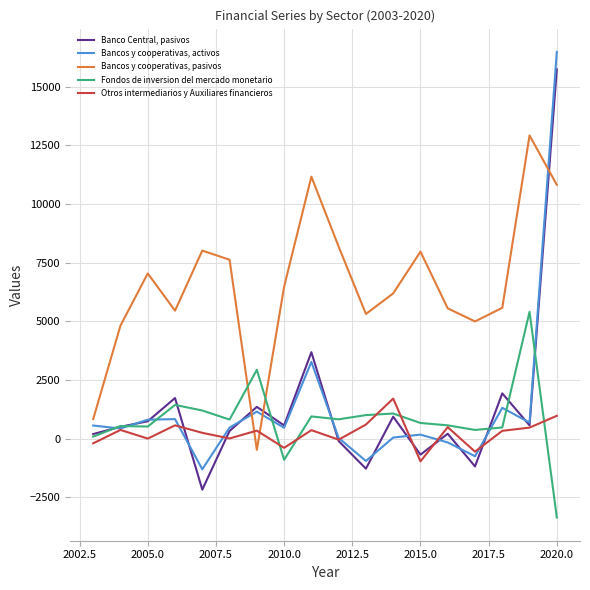

What is the minimum value for Bancos y cooperativas, pasivos?

-480